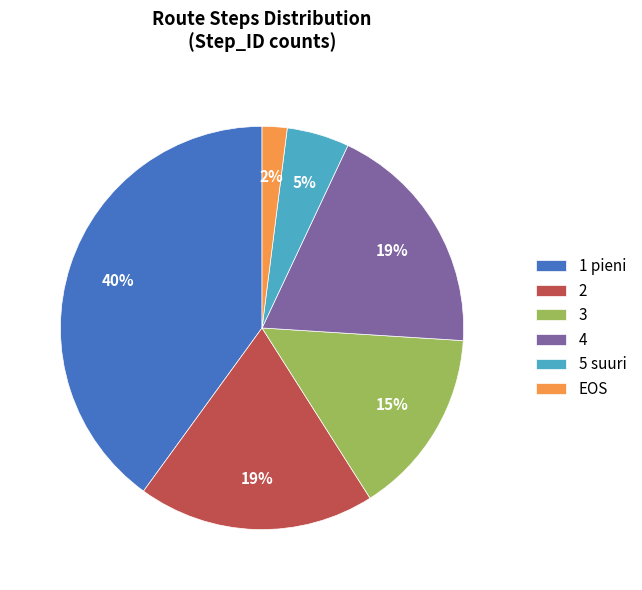

How many segments does this pie chart have?

6